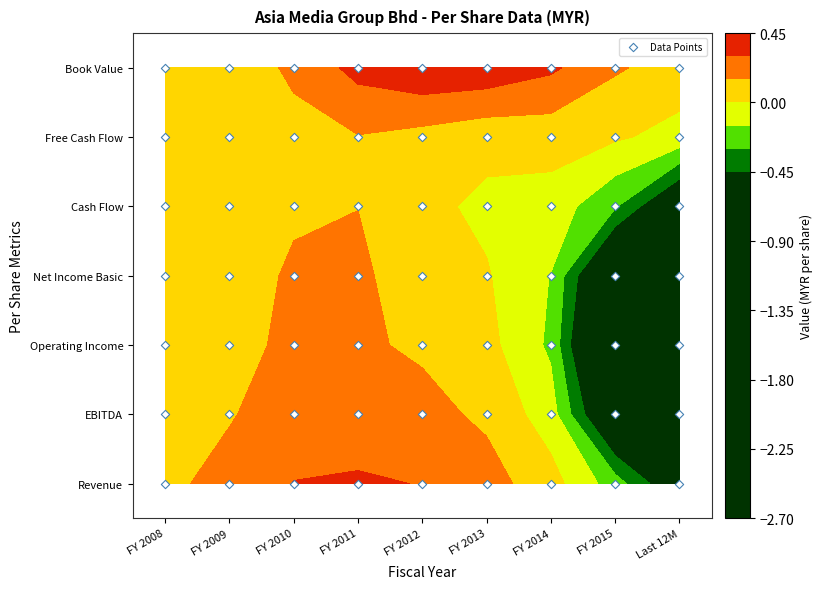

At which label does EBITDA reach its minimum?

Last 12M